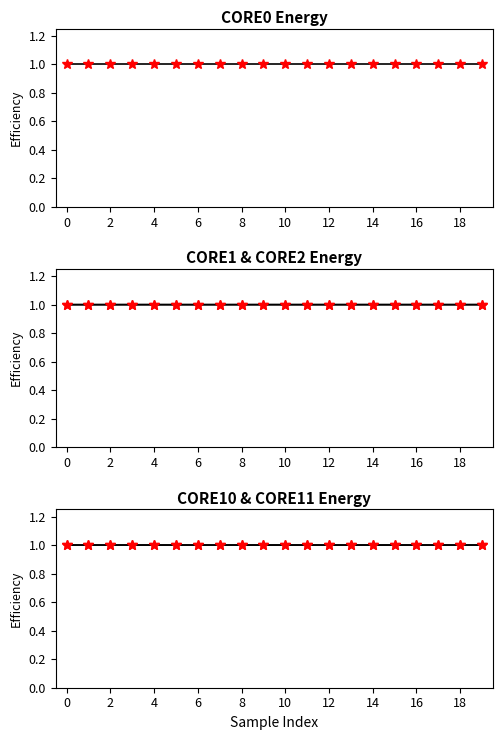

What is the value of the CORE2_ENERGY (J) point at the 5th from the left?

1.0